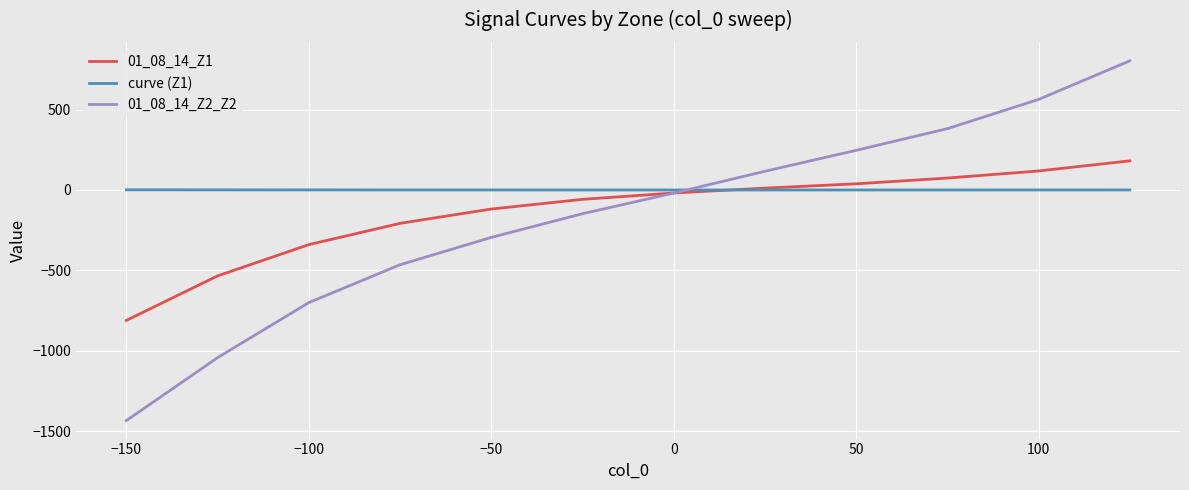

What is the maximum value for 01_08_14_Z1?

181.3